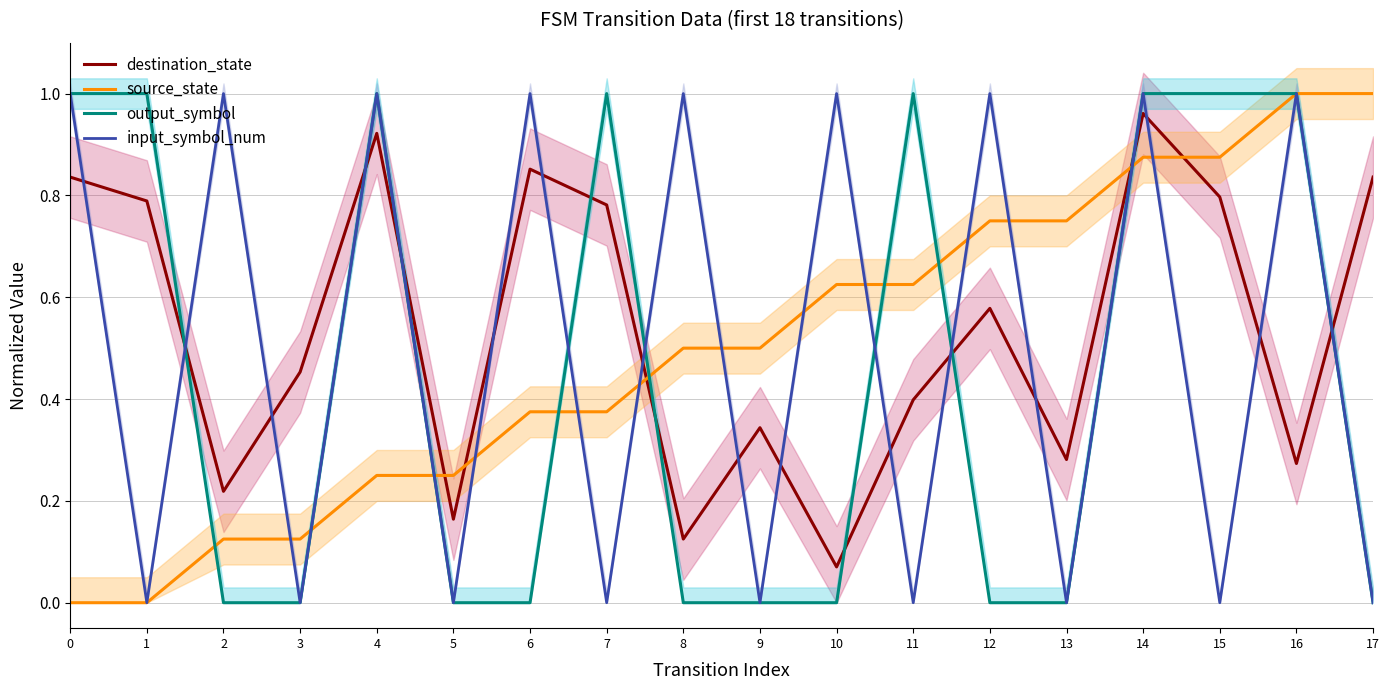

How many intersections are there between destination_state and input_symbol_num?

17